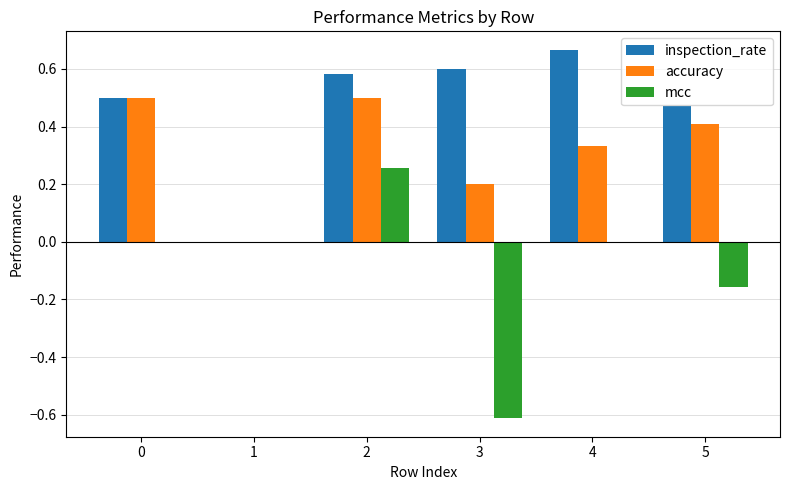

Is the value of inspection_rate at 3 greater than the value of accuracy at 3?

Yes